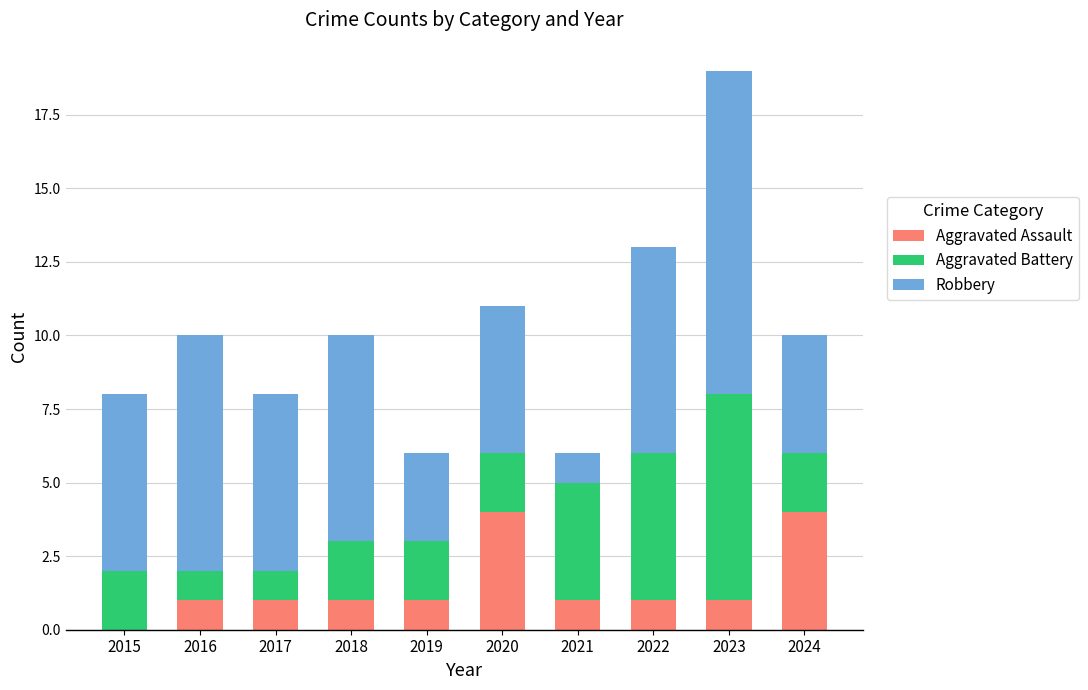

What is the sum of all Aggravated Assault values?

15